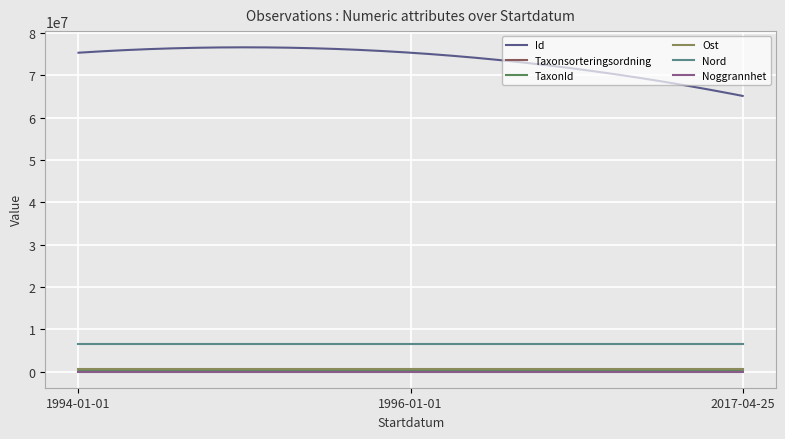

Which series has the largest total across all categories?

Id